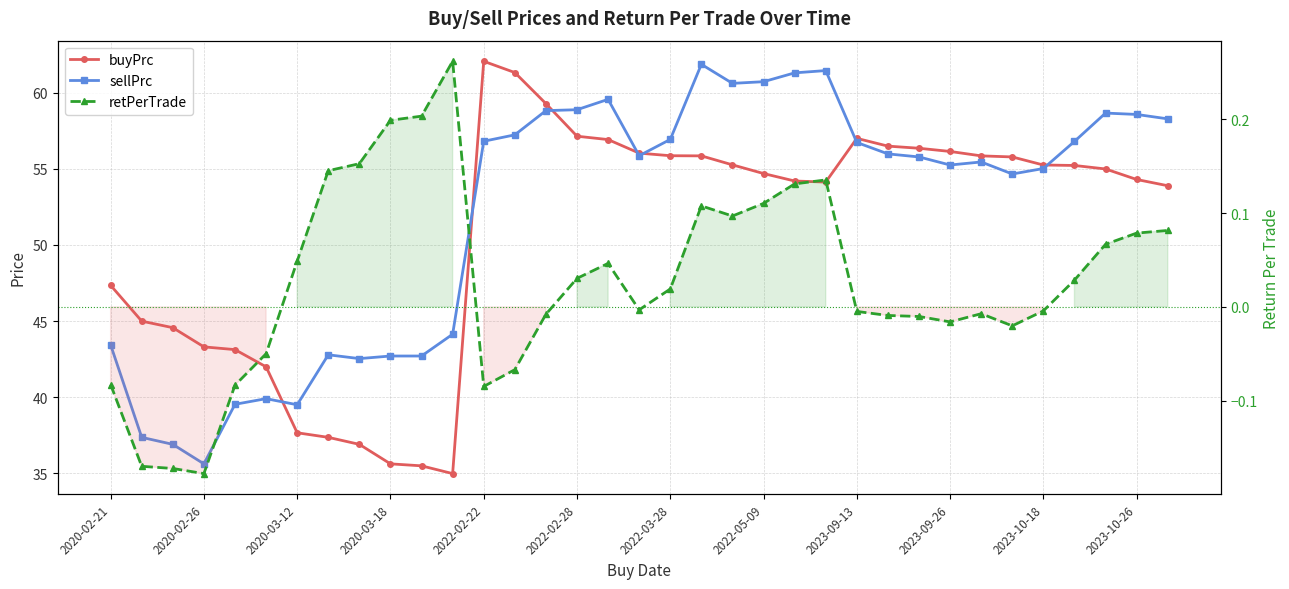

Which series has the largest total across all categories?

sellPrc